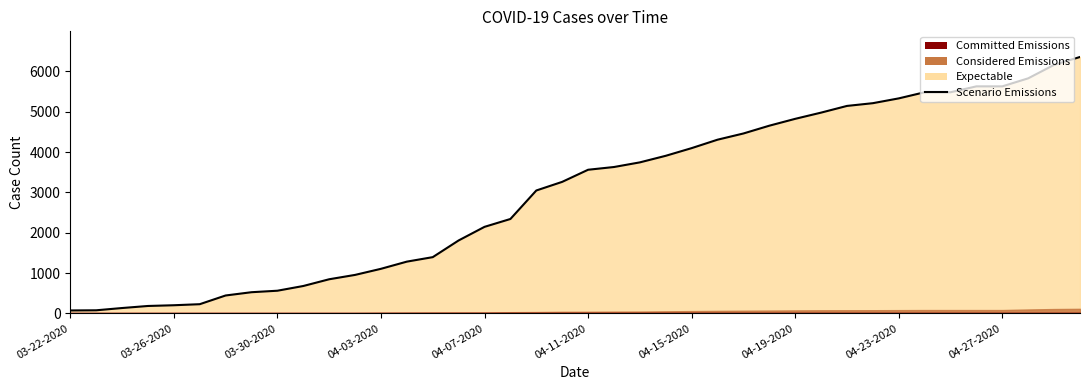

What is the value of the 39th point from the left?

6161